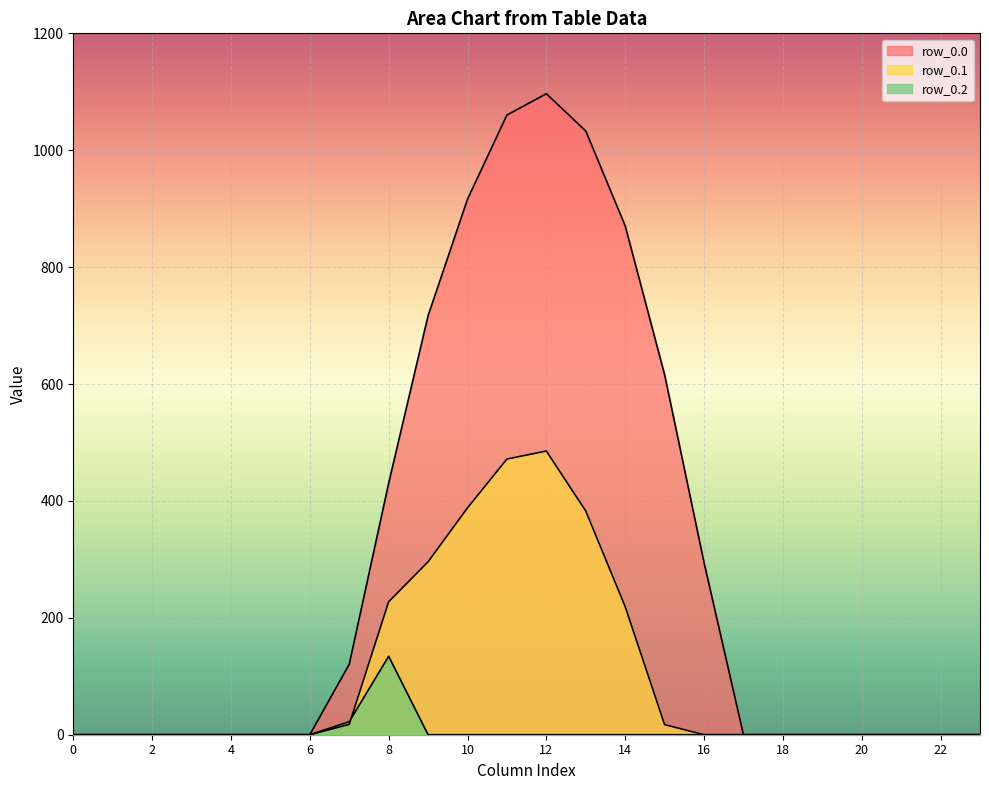

Reading left to right, what are all the values shown in this chart?

row_0.0: 0=0.0	1=0.0	2=0.0	3=0.0	4=0.0	5=0.0	6=0.0	7=120.6	8=430.3	9=716.9	10=916.2	11=1060.3	12=1096.7	13=1032.9	14=870.6	15=615.9	16=294.5	17=0.0	18=0.0	19=0.0	20=0.0	21=0.0	22=0.0	23=0.0
row_0.1: 0=0.0	1=0.0	2=0.0	3=0.0	4=0.0	5=0.0	6=0.0	7=17.7	8=227.5	9=295.9	10=388.1	11=471.7	12=485.4	13=382.7	14=219.2	15=17.3	16=0.0	17=0.0	18=0.0	19=0.0	20=0.0	21=0.0	22=0.0	23=0.0
row_0.2: 0=0.0	1=0.0	2=0.0	3=0.0	4=0.0	5=0.0	6=0.0	7=22.3	8=134.2	9=0.0	10=0.0	11=0.0	12=0.0	13=0.0	14=0.0	15=0.0	16=0.0	17=0.0	18=0.0	19=0.0	20=0.0	21=0.0	22=0.0	23=0.0